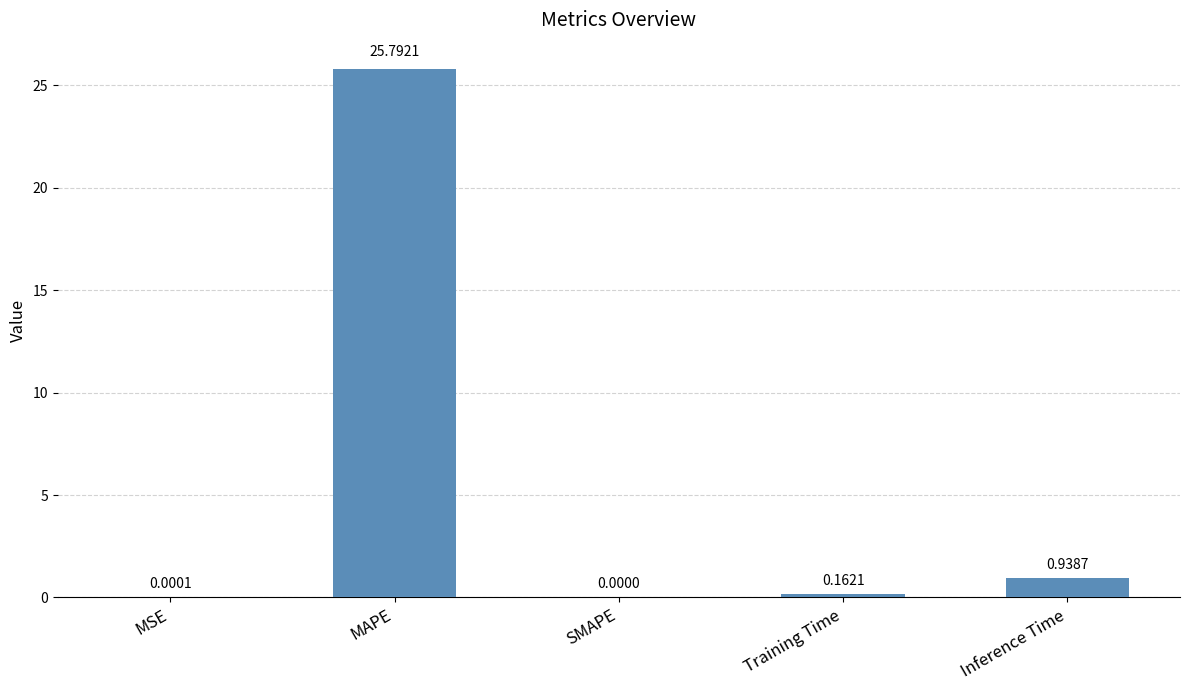

Where is the data nearest to the value 12?

Inference Time